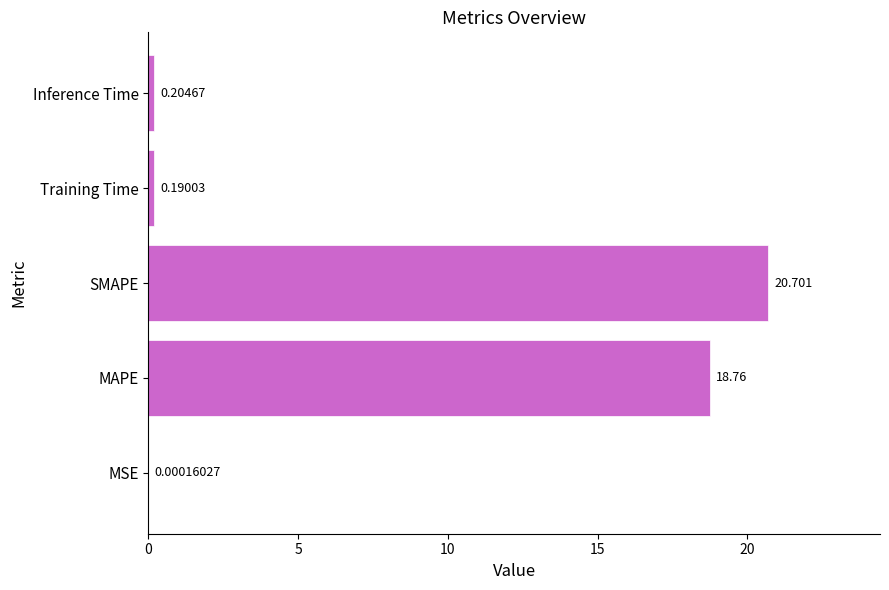

Where is the data nearest to the value 10?

MAPE